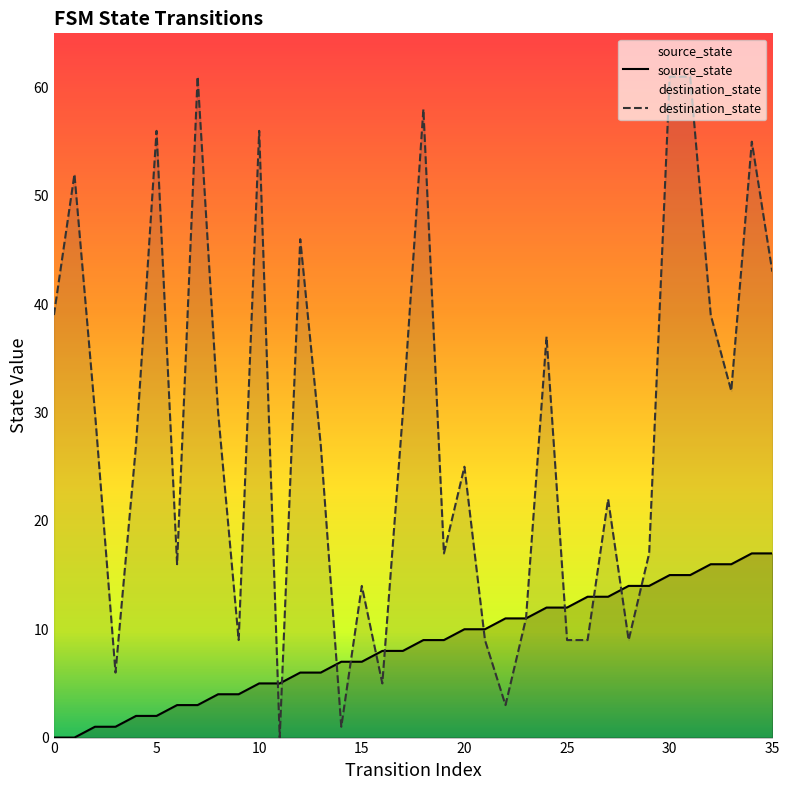

Does the chart display data point markers on the line(s)?

No